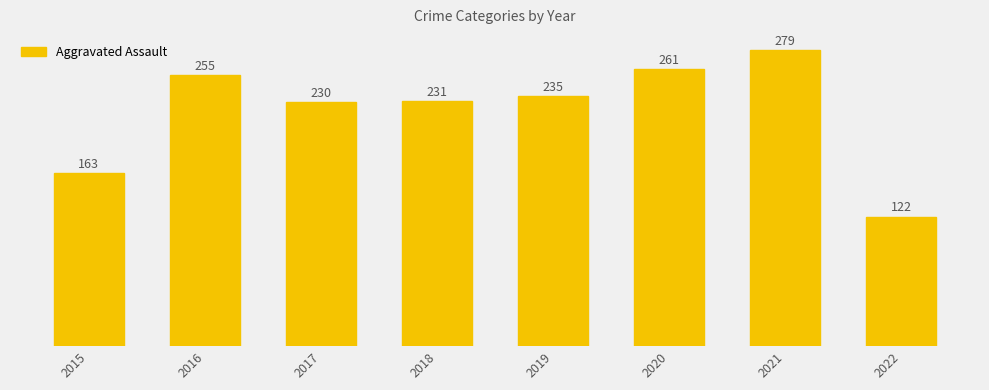

Reading right to left, what are all the values shown in this chart?

122	279	261	235	231	230	255	163